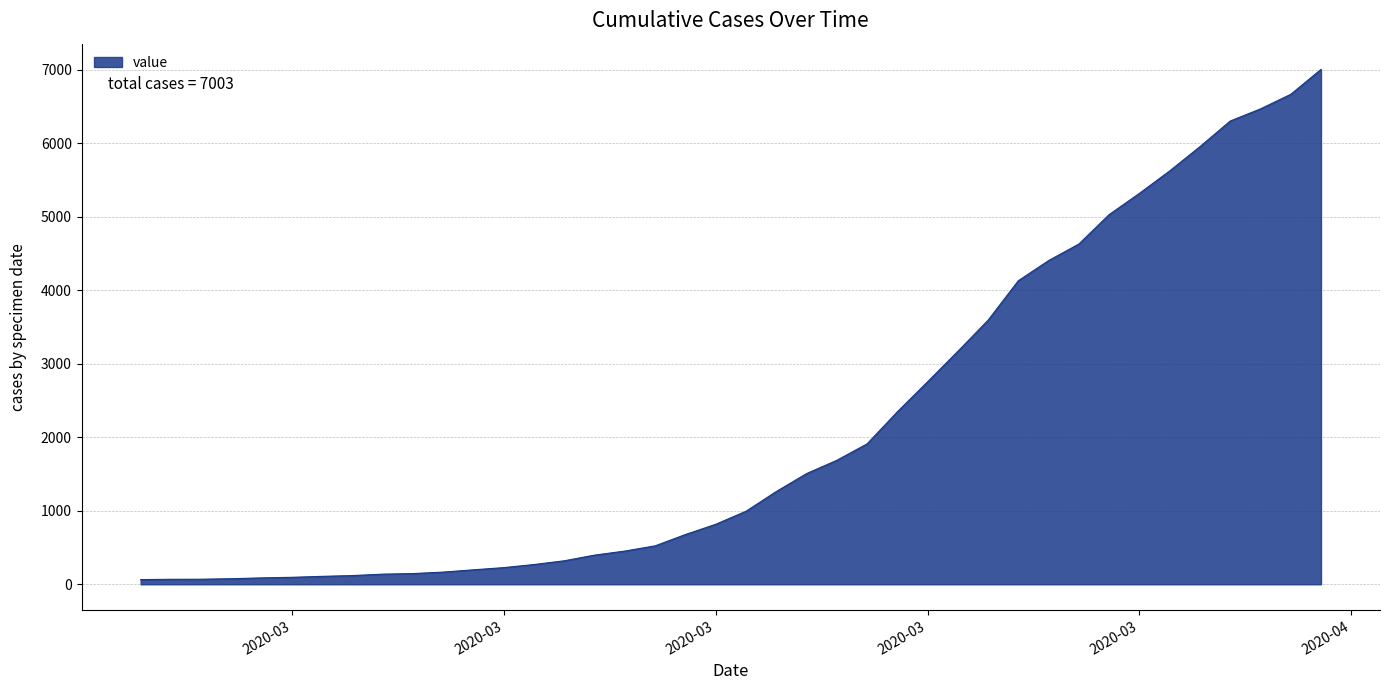

What is the difference between the maximum and minimum values?

6939